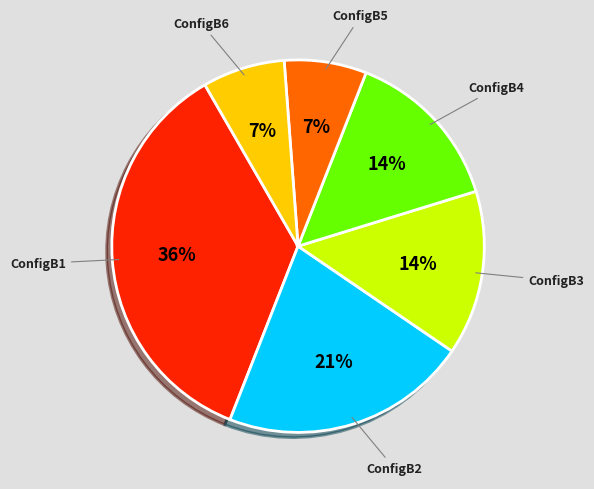

Does ConfigB5 account for over 50% of the chart?

No